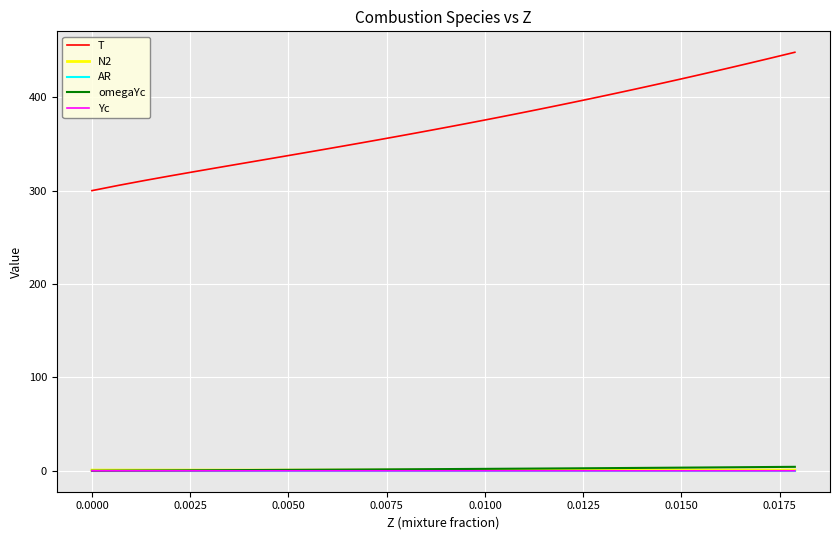

Which series has the largest total across all categories?

T